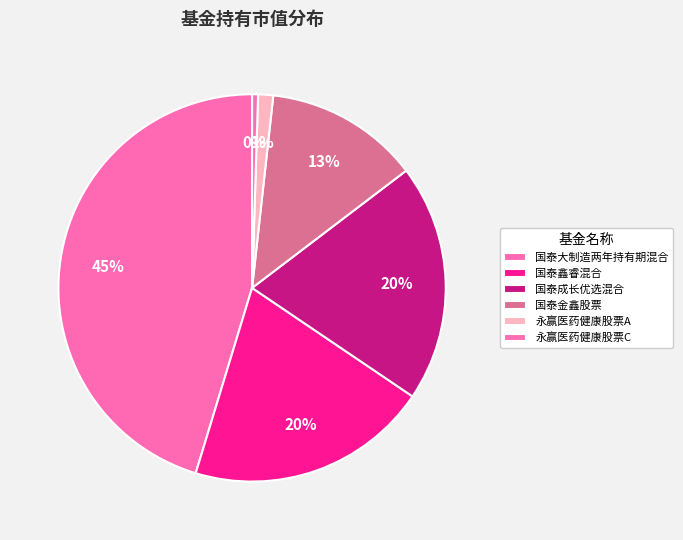

How many slices are in this pie chart?

6